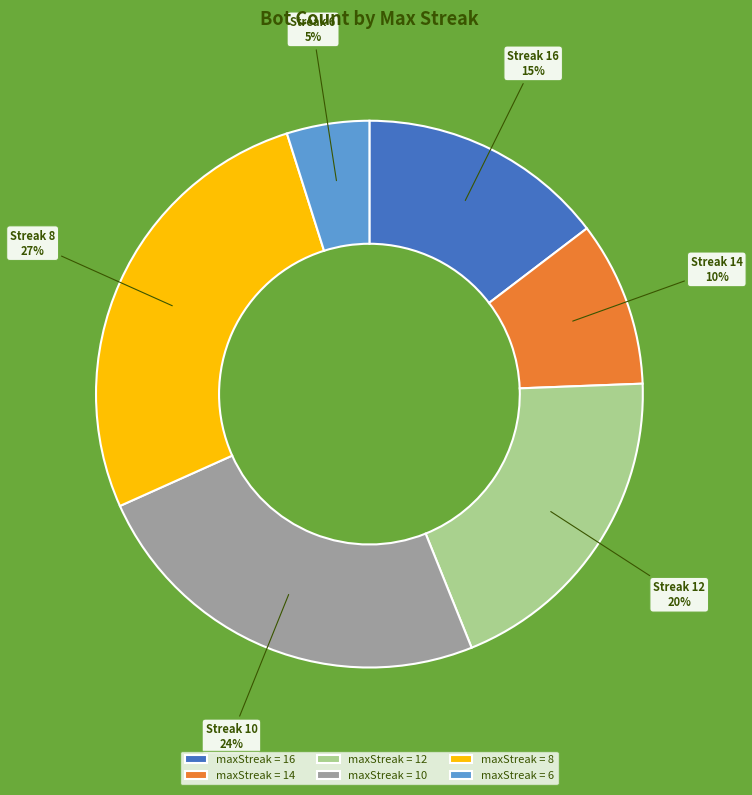

Which slice is the largest?

maxStreak = 8